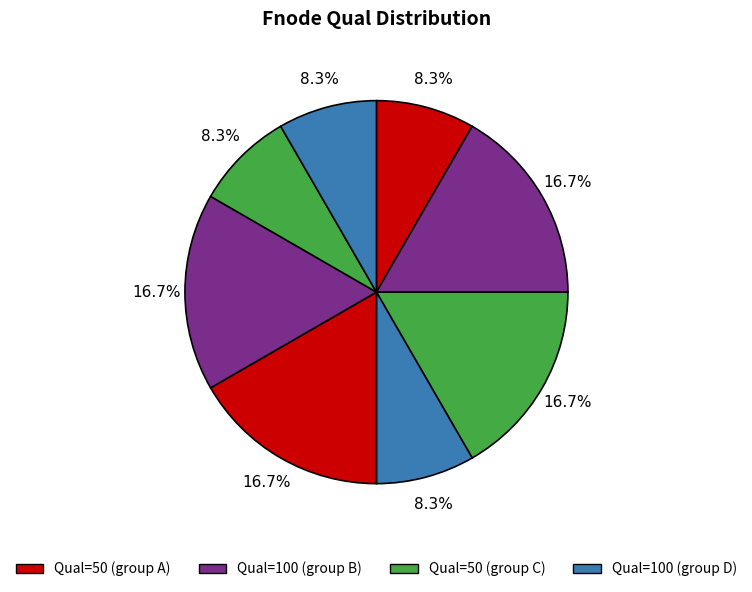

To the nearest percent, what is the difference between the largest and smallest slice percentages?

8%